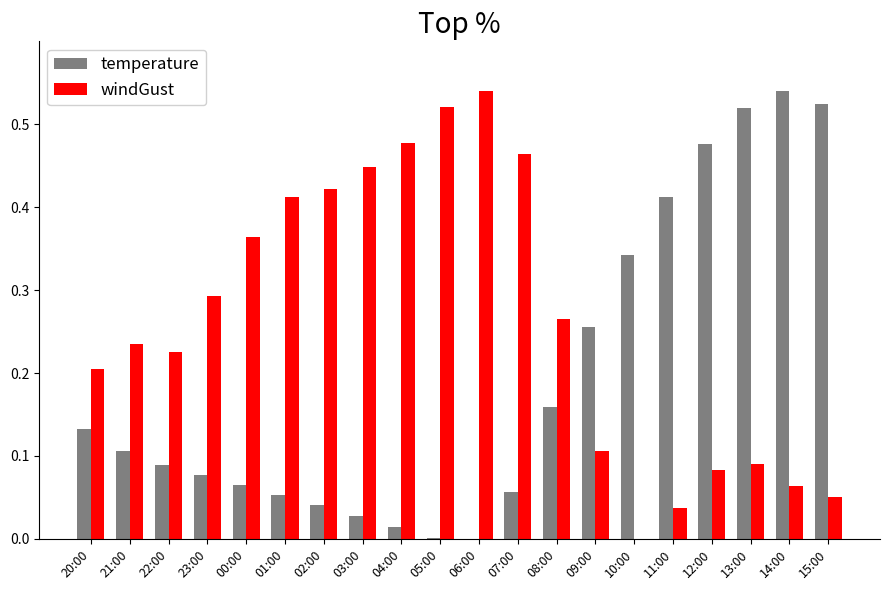

How many data points in windGust are above 0?

19